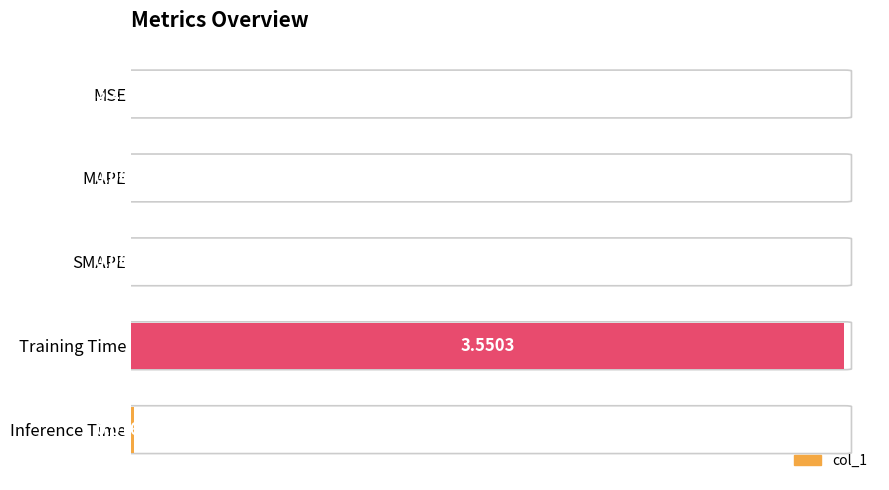

Where is the data nearest to the value 0?

MSE